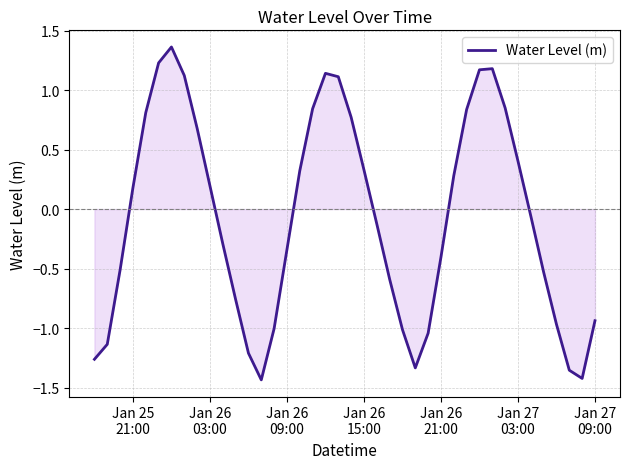

What is the difference between the maximum and minimum values?

2.8